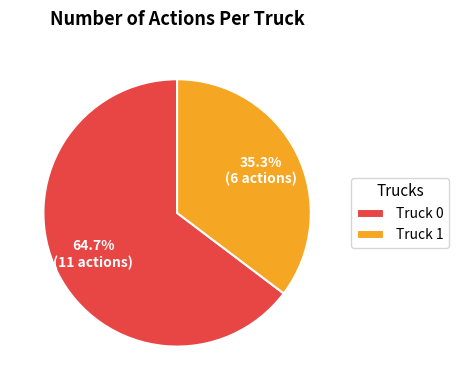

What is the largest slice in the pie chart?

Truck 0